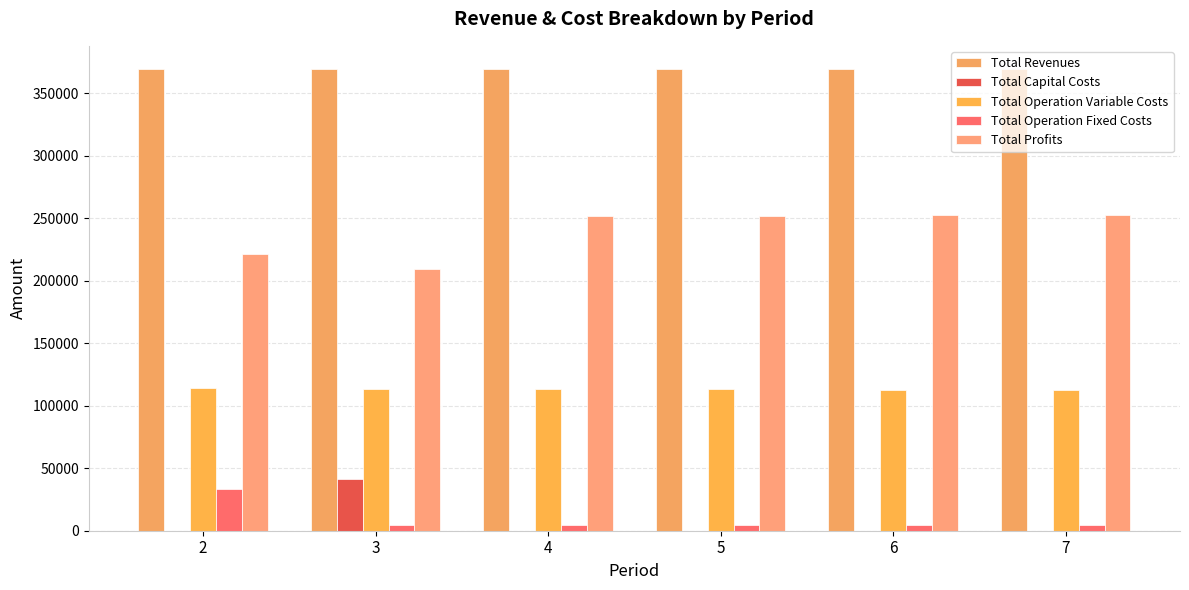

Which series has the largest range (max minus min)?

Total Profits